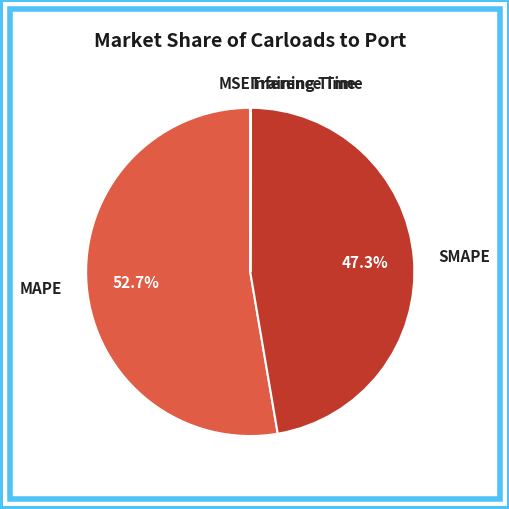

Is there a majority slice in this chart?

Yes